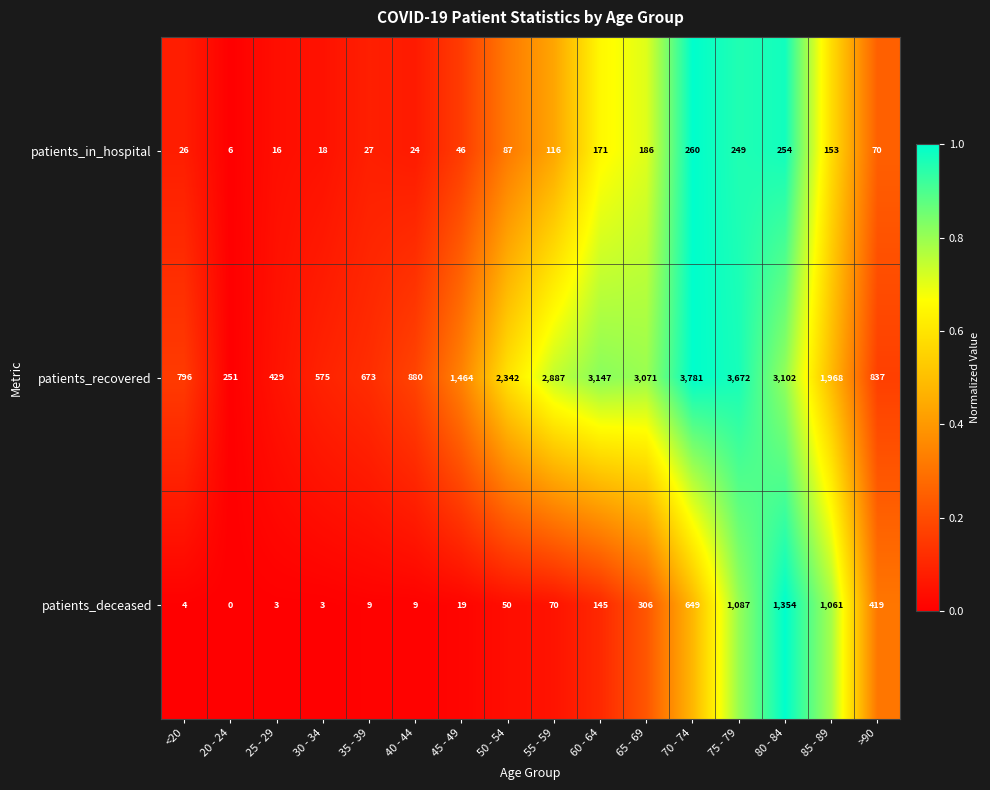

What is the difference between the highest and lowest values at 75 - 79?

3423